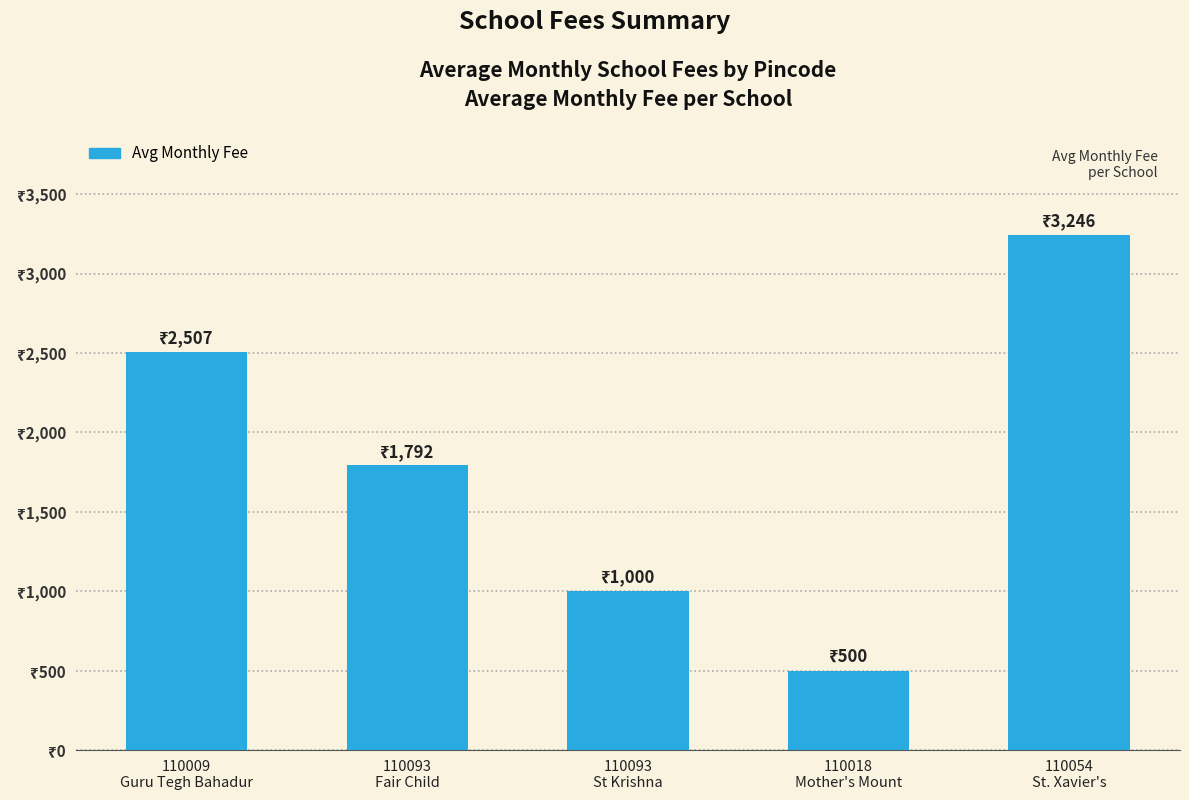

List the labels in order of value, largest first.

110054
St. Xavier's, 110009
Guru Tegh Bahadur, 110093
Fair Child, 110093
St Krishna, 110018
Mother's Mount